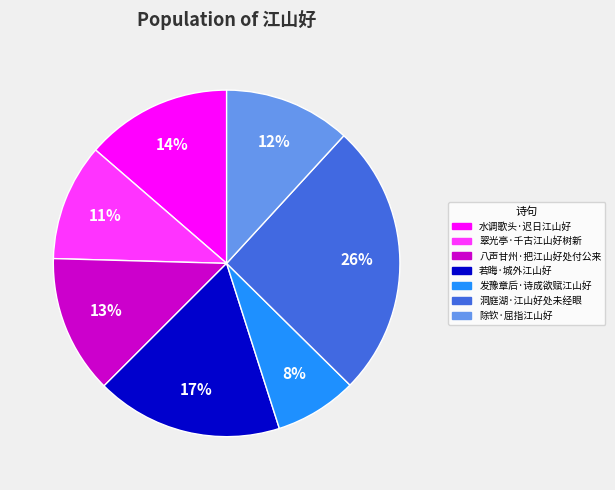

Do 水调歌头·迟日江山好 and 除钦·屈指江山好 together represent more than half of the pie?

No